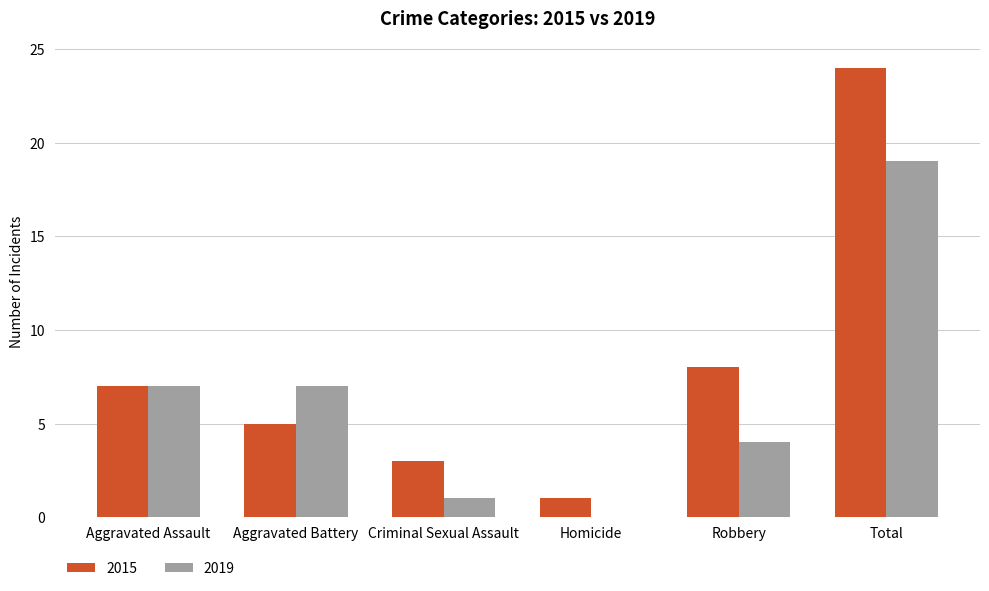

At which label is 2015 closest to 12?

Robbery